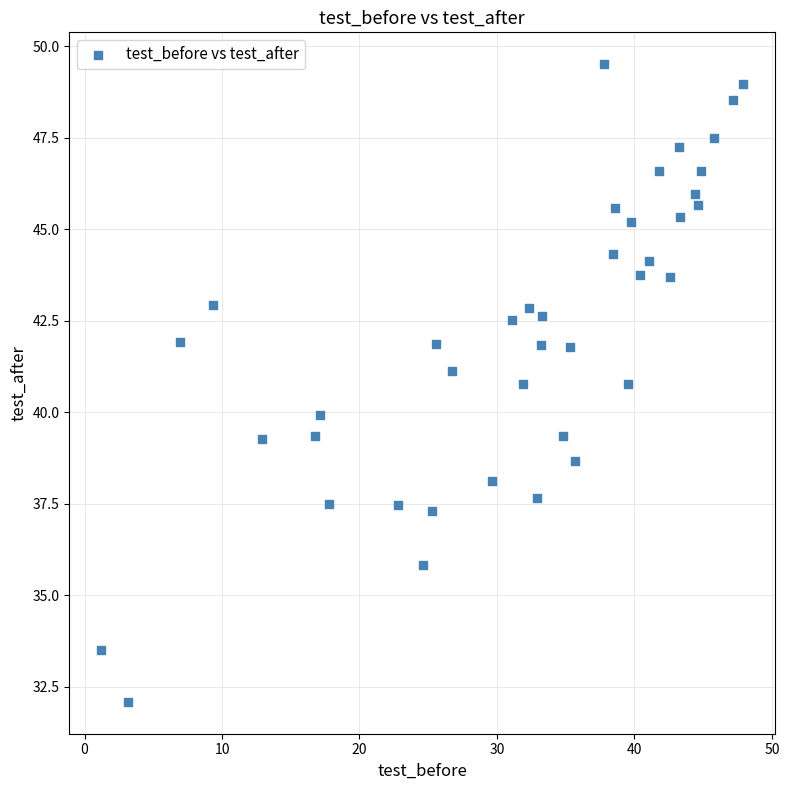

What is the range of Y values (max minus min)?

17.4